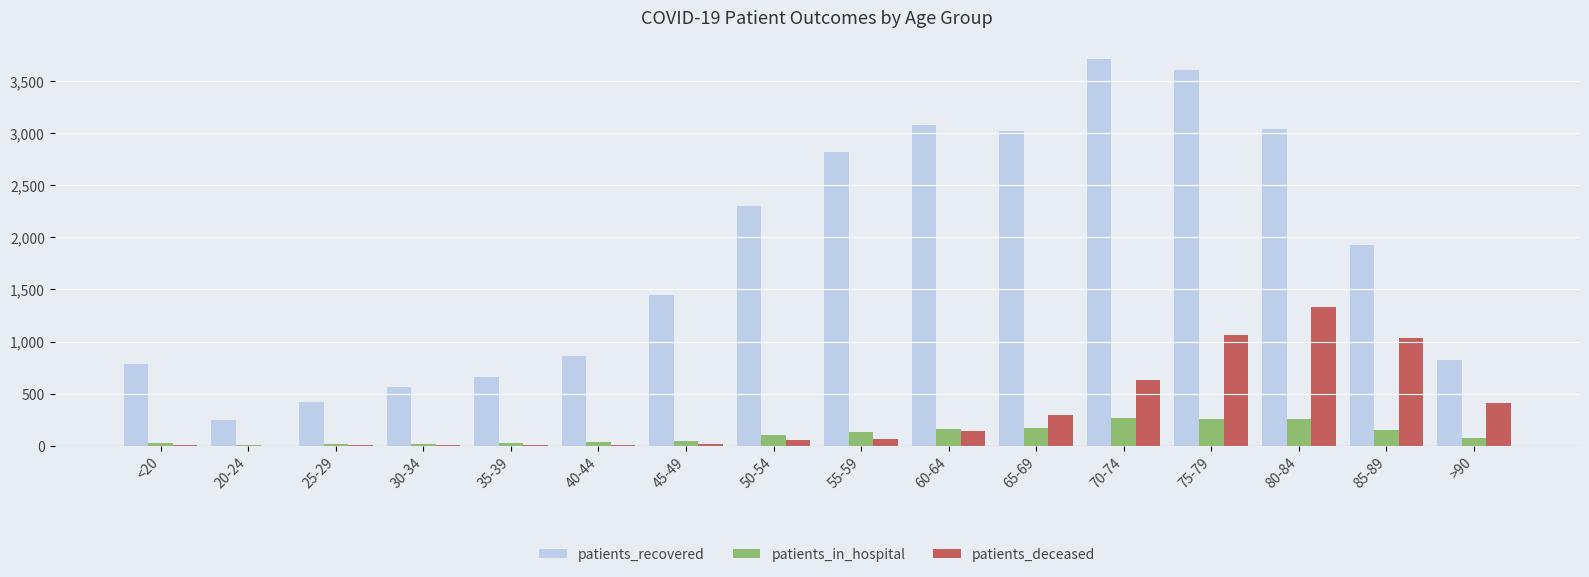

True or false: patients_recovered has a value of 3609 at 75-79.

True